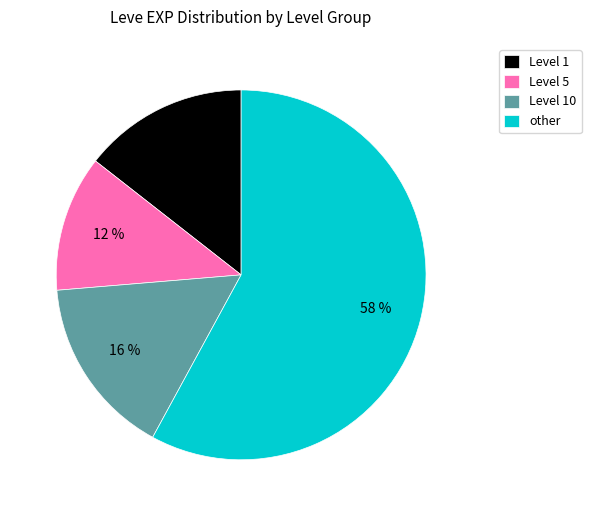

To the nearest percent, what is the difference between the largest and smallest slice percentages?

46%